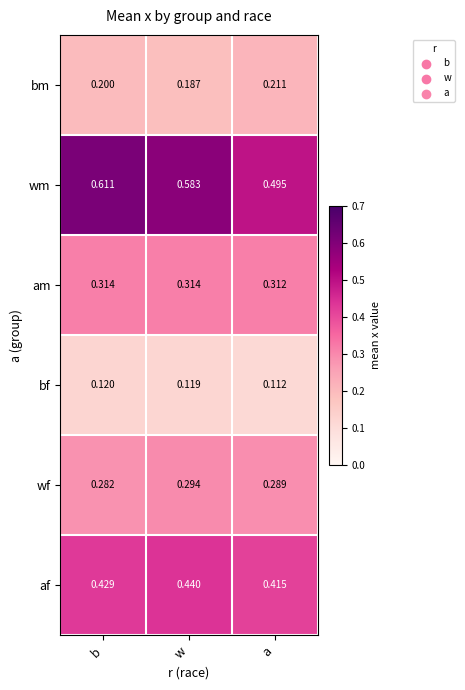

Which series has the largest range (max minus min)?

wm